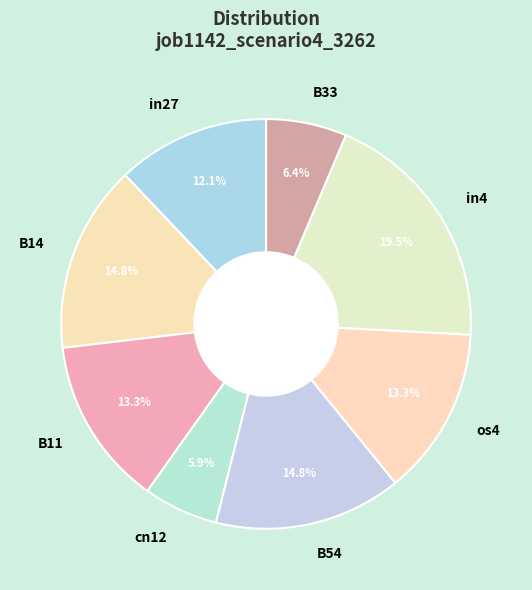

Does in4 represent more than half of the total?

No